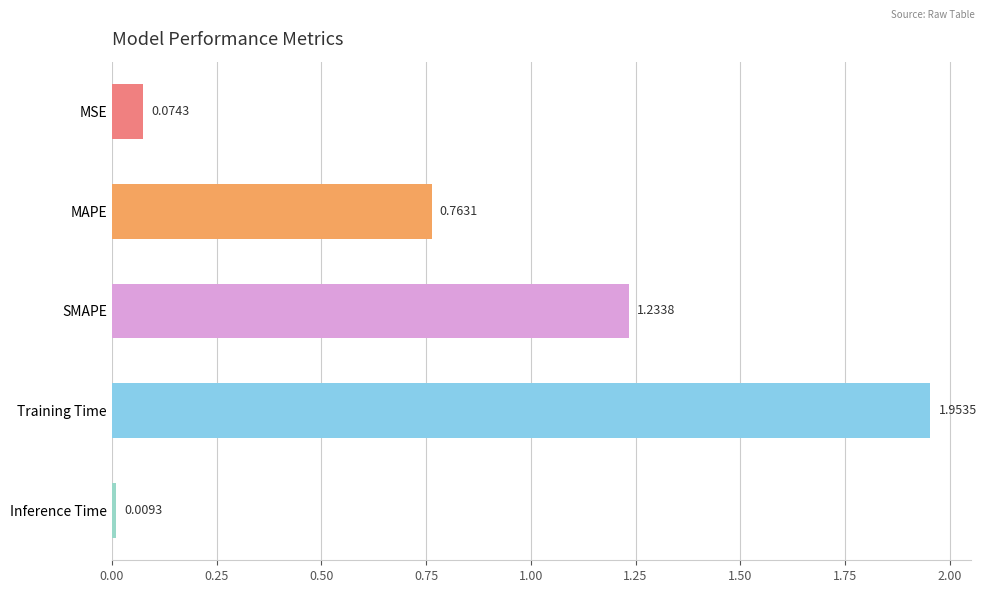

What is the label of the 5th bar from the bottom?

MSE